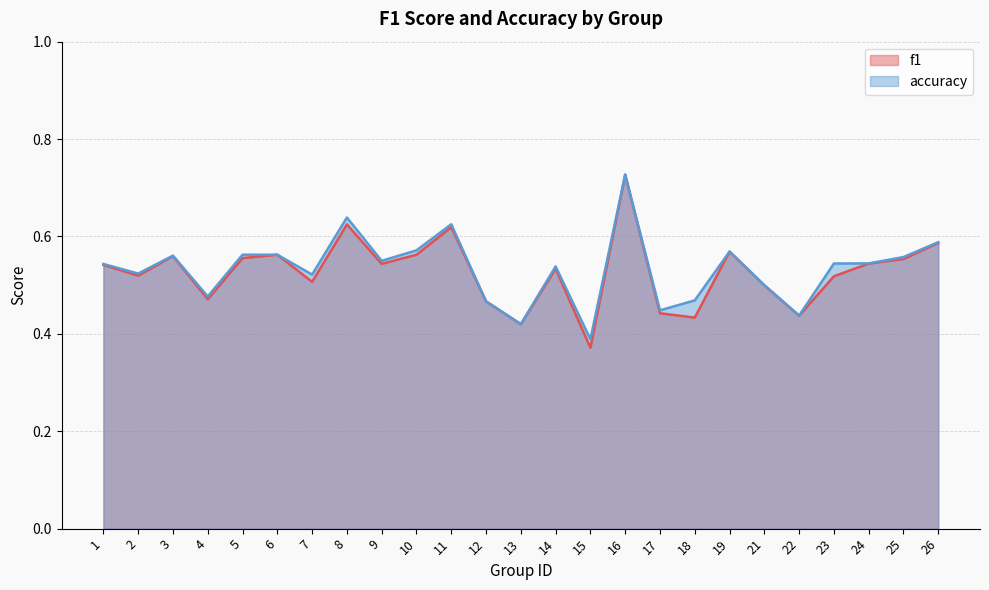

True or false: accuracy and f1 cross at least once.

False